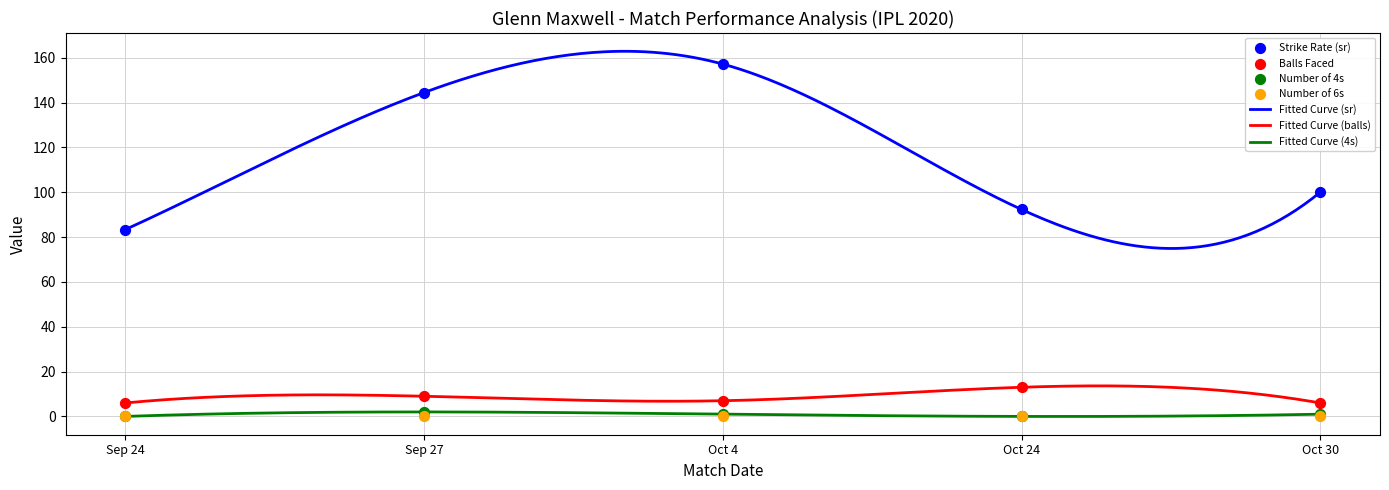

At how many categories does at least one series exceed 75?

5